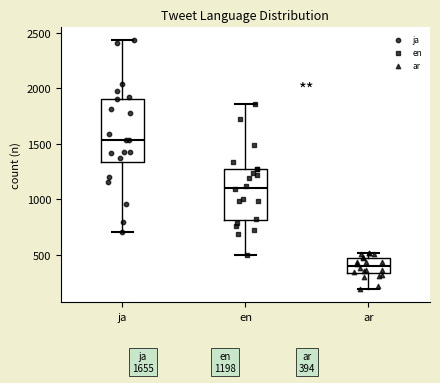

Which box is the tallest, from its lower edge to its upper edge?

ja